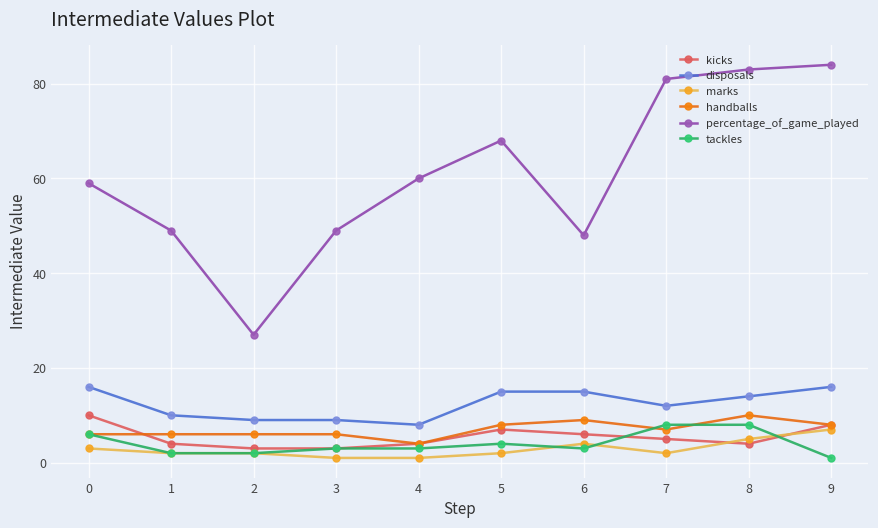

What is the lowest value of the percentage_of_game_played series?

27